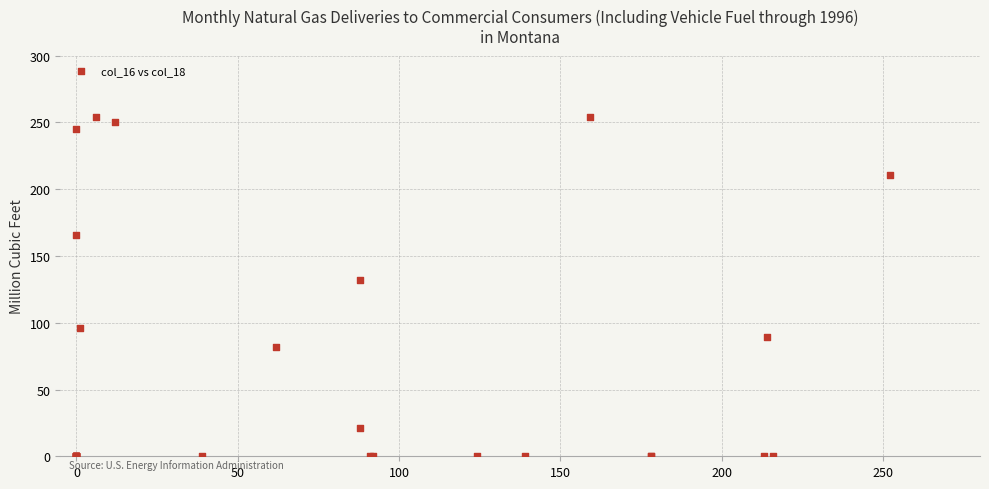

What Y value in the scatter plot is closest to 127?

132